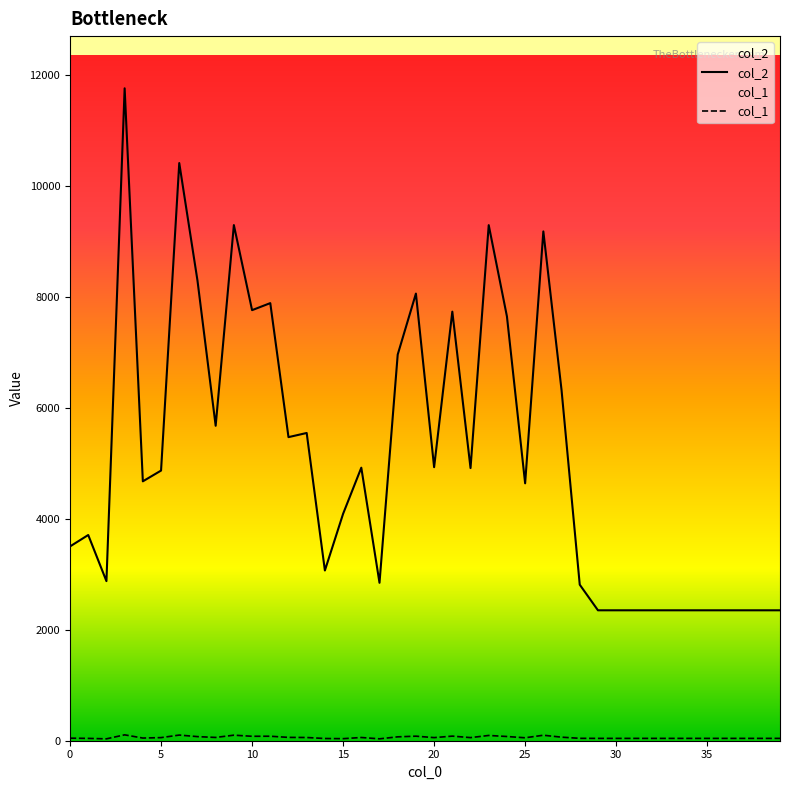

Which category has the lowest value in the col_2 series?

29